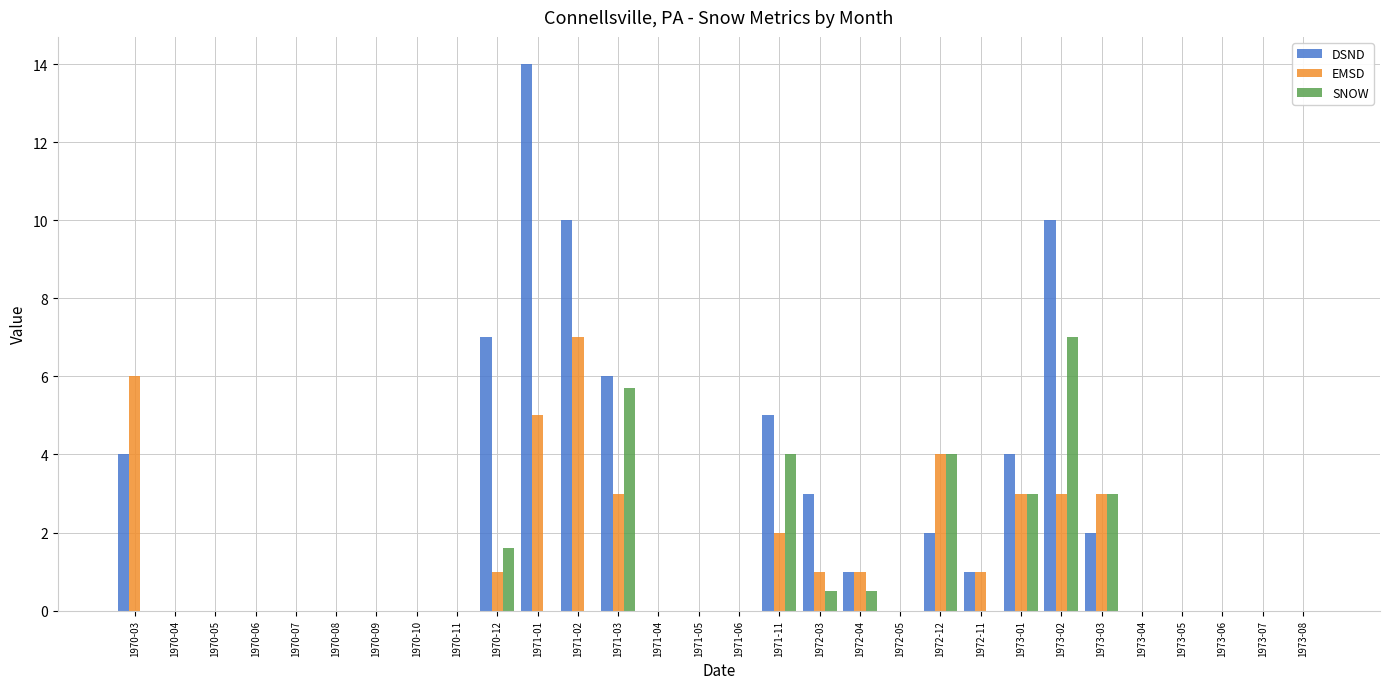

Which series changed the most between 1973-01 and 1973-03?

DSND